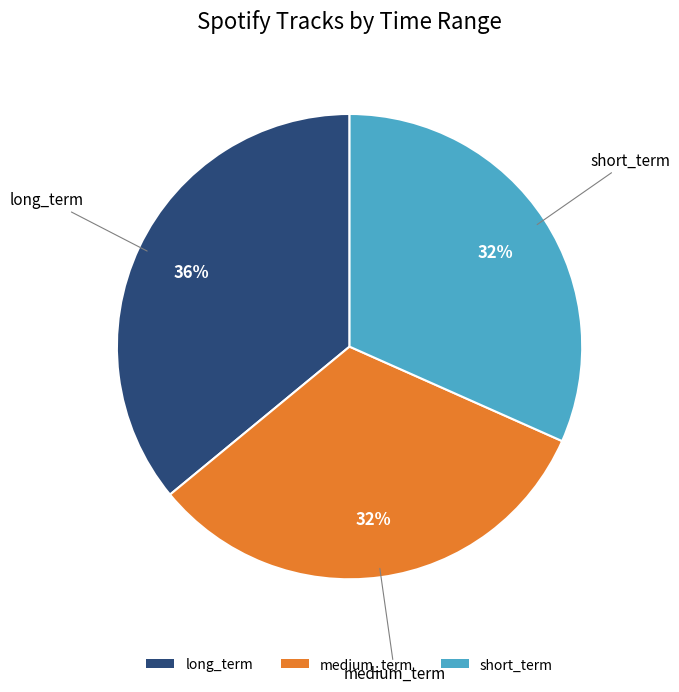

Approximately how many times larger is the value at long_term compared to short_term?

1.1